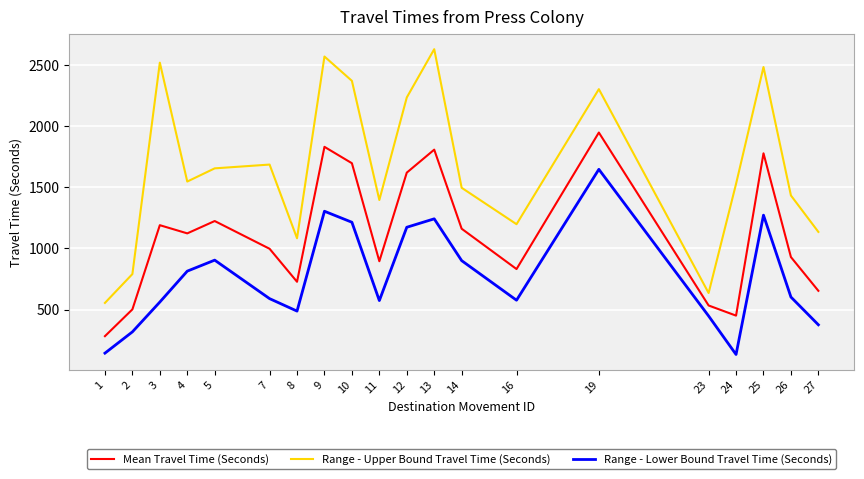

Does the chart display data point markers on the line(s)?

No